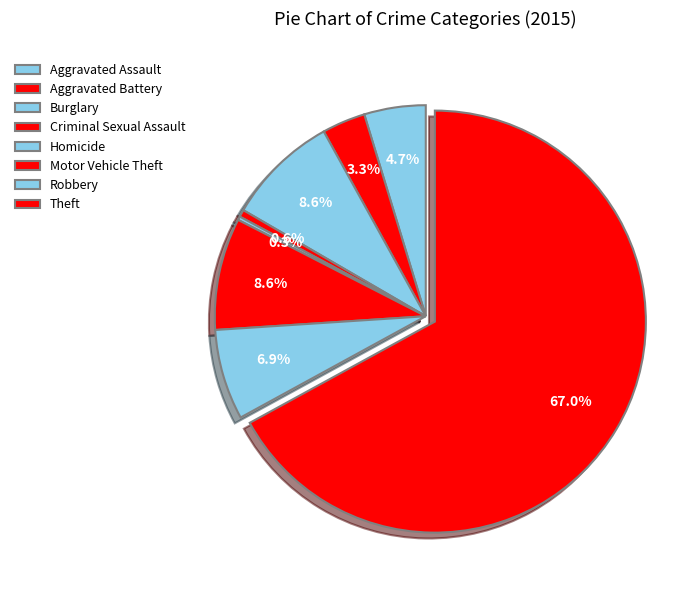

What is the total percentage of Motor Vehicle Theft and Theft?

75.6%